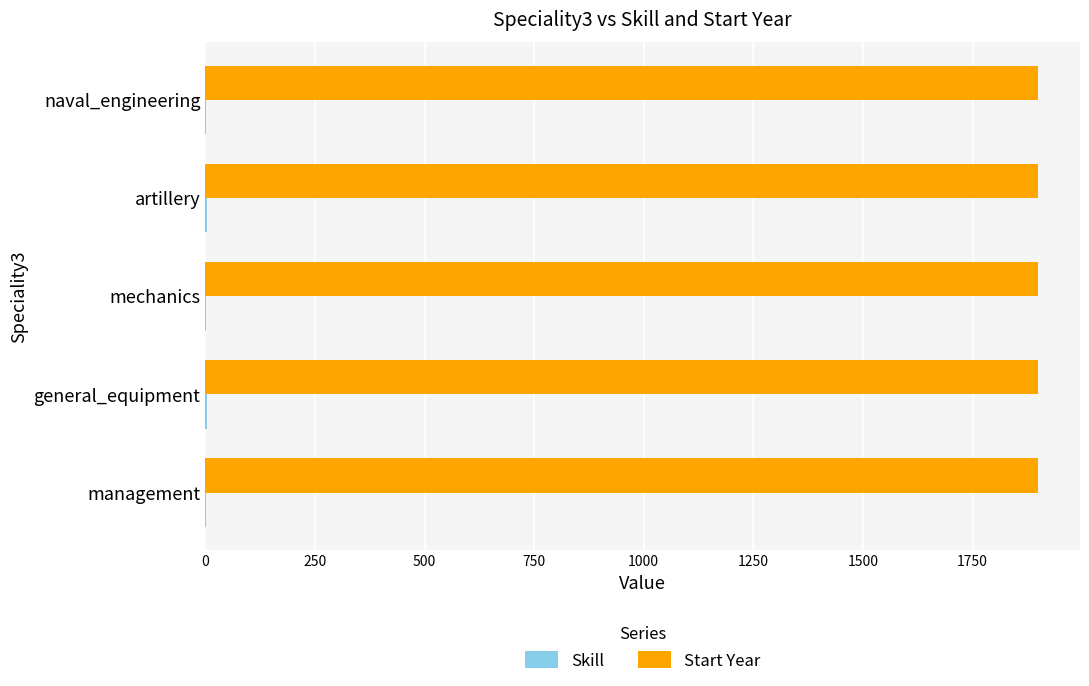

Which series has the largest total across all categories?

Start Year